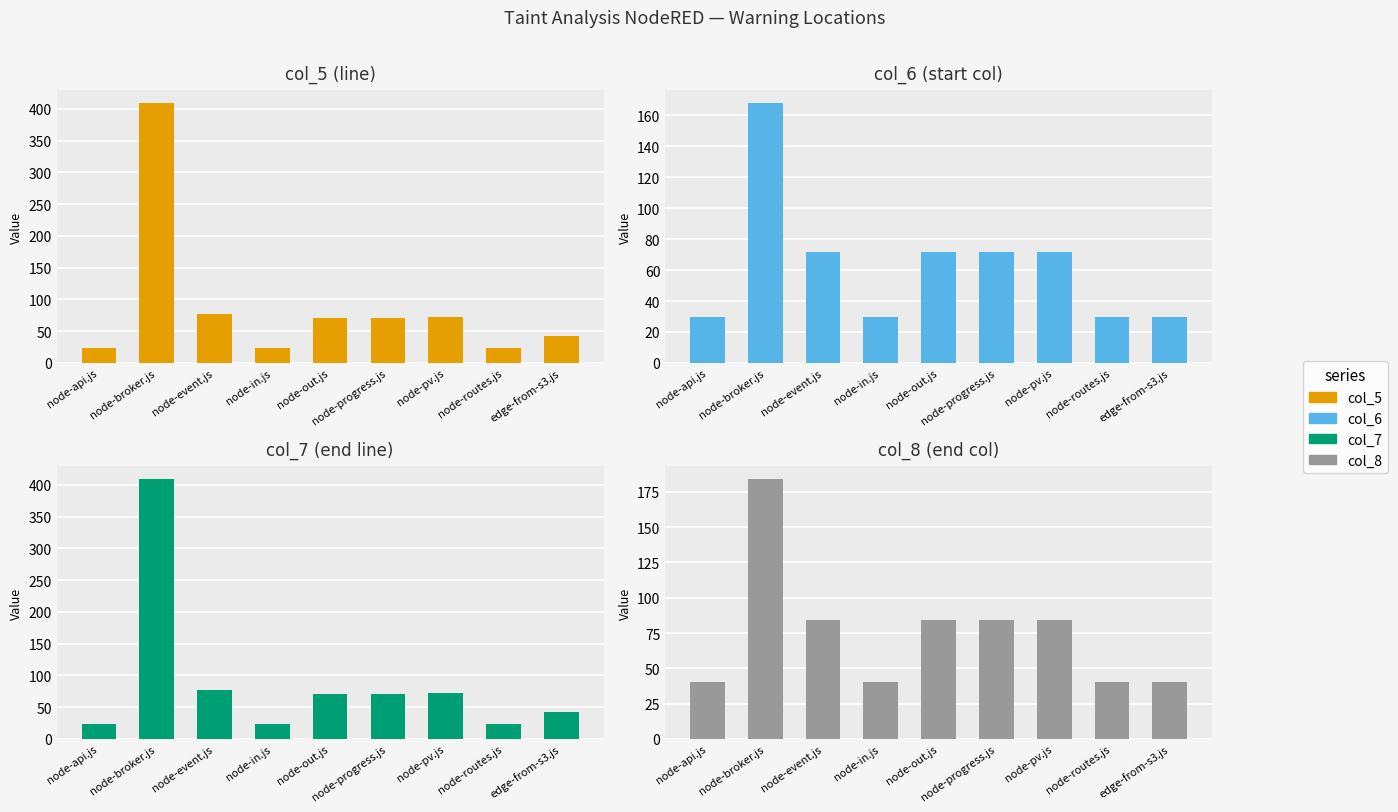

What is the sum of the col_7 values at node-out.js and node-event.js?

148